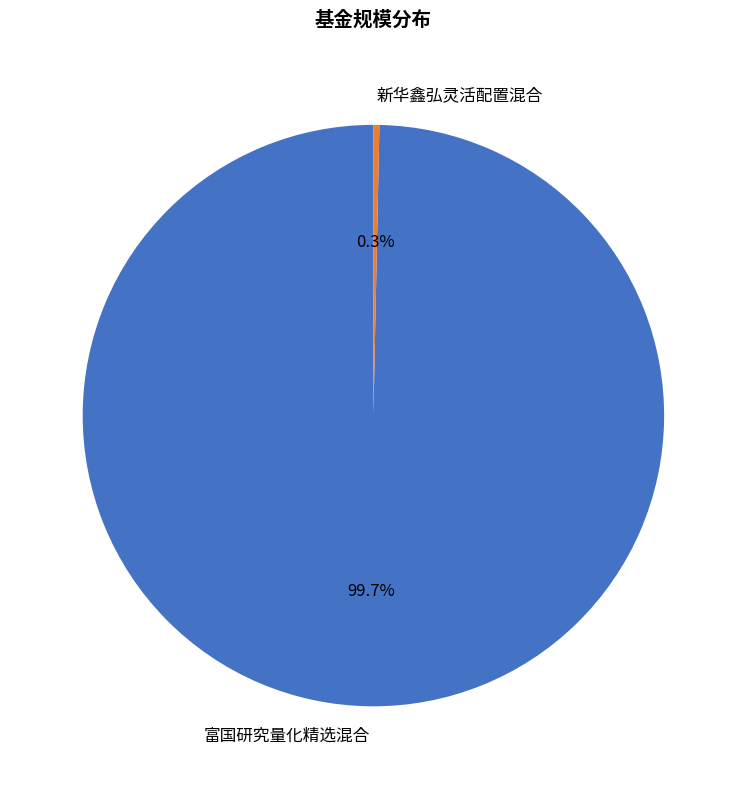

To the nearest percent, what is the difference between the largest and smallest slice percentages?

99%